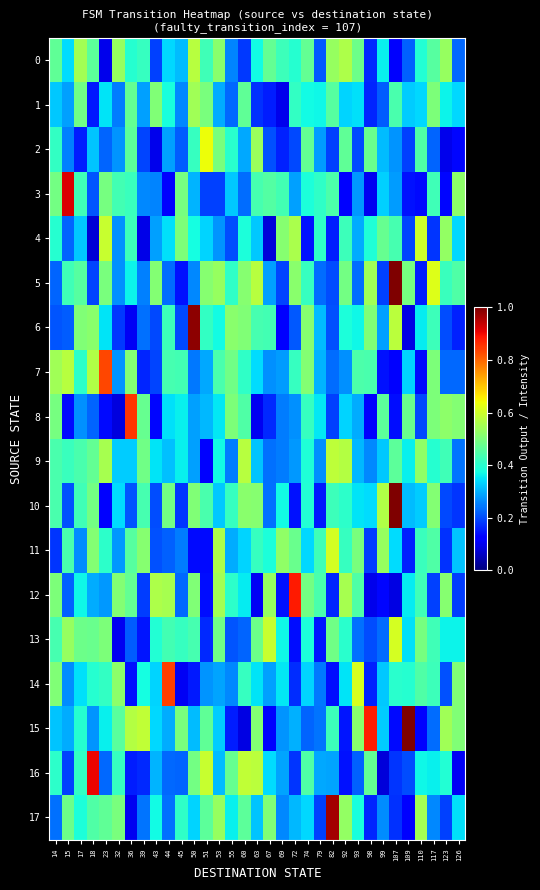

Reading left to right, what are all the values shown in this chart?

0: 14=0.5	15=0.3	17=0.5	18=0.5	23=0.1	32=0.5	36=0.4	39=0.4	43=0.2	44=0.3	45=0.3	50=0.6	51=0.4	53=0.5	55=0.3	60=0.2	63=0.4	67=0.5	69=0.4	72=0.4	74=0.5	79=0.2	82=0.5	92=0.6	93=0.5	98=0.2	99=0.4	107=0.1	109=0.2	110=0.4	117=0.5	123=0.5	126=0.2
1: 14=0.3	15=0.3	17=0.5	18=0.1	23=0.4	32=0.2	36=0.5	39=0.3	43=0.5	44=0.4	45=0.3	50=0.5	51=0.5	53=0.3	55=0.2	60=0.5	63=0.2	67=0.2	69=0.1	72=0.4	74=0.4	79=0.4	82=0.5	92=0.3	93=0.3	98=0.2	99=0.2	107=0.4	109=0.3	110=0.3	117=0.5	123=0.4	126=0.3
2: 14=0.4	15=0.3	17=0.2	18=0.3	23=0.2	32=0.3	36=0.5	39=0.2	43=0.1	44=0.3	45=0.2	50=0.4	51=0.6	53=0.5	55=0.4	60=0.3	63=0.5	67=0.2	69=0.2	72=0.2	74=0.5	79=0.3	82=0.2	92=0.5	93=0.2	98=0.5	99=0.3	107=0.3	109=0.2	110=0.4	117=0.2	123=0.1	126=0.1
3: 14=0.5	15=0.9	17=0.4	18=0.2	23=0.5	32=0.4	36=0.4	39=0.3	43=0.3	44=0.1	45=0.5	50=0.3	51=0.2	53=0.2	55=0.3	60=0.2	63=0.4	67=0.5	69=0.4	72=0.3	74=0.4	79=0.4	82=0.4	92=0.1	93=0.3	98=0.1	99=0.3	107=0.3	109=0.1	110=0.1	117=0.4	123=0.1	126=0.5
4: 14=0.4	15=0.2	17=0.3	18=0.1	23=0.6	32=0.3	36=0.4	39=0.1	43=0.3	44=0.3	45=0.5	50=0.4	51=0.3	53=0.3	55=0.2	60=0.4	63=0.3	67=0.1	69=0.5	72=0.6	74=0.1	79=0.4	82=0.2	92=0.4	93=0.3	98=0.4	99=0.5	107=0.4	109=0.2	110=0.6	117=0.2	123=0.5	126=0.3
5: 14=0.2	15=0.4	17=0.5	18=0.2	23=0.5	32=0.3	36=0.4	39=0.3	43=0.5	44=0.2	45=0.1	50=0.3	51=0.5	53=0.5	55=0.4	60=0.5	63=0.6	67=0.3	69=0.2	72=0.5	74=0.4	79=0.2	82=0.2	92=0.5	93=0.2	98=0.5	99=0.2	107=1.0	109=0.5	110=0.2	117=0.6	123=0.4	126=0.4
6: 14=0.2	15=0.2	17=0.5	18=0.5	23=0.3	32=0.2	36=0.1	39=0.2	43=0.2	44=0.4	45=0.2	50=1.0	51=0.4	53=0.4	55=0.5	60=0.5	63=0.4	67=0.4	69=0.1	72=0.2	74=0.5	79=0.3	82=0.2	92=0.4	93=0.4	98=0.5	99=0.3	107=0.6	109=0.1	110=0.4	117=0.4	123=0.2	126=0.2
7: 14=0.5	15=0.6	17=0.4	18=0.6	23=0.8	32=0.3	36=0.5	39=0.2	43=0.2	44=0.4	45=0.4	50=0.2	51=0.3	53=0.4	55=0.5	60=0.4	63=0.3	67=0.3	69=0.3	72=0.4	74=0.5	79=0.3	82=0.2	92=0.3	93=0.4	98=0.4	99=0.1	107=0.1	109=0.3	110=0.1	117=0.5	123=0.2	126=0.2
8: 14=0.5	15=0.1	17=0.3	18=0.2	23=0.1	32=0.1	36=0.9	39=0.5	43=0.1	44=0.3	45=0.4	50=0.3	51=0.3	53=0.4	55=0.5	60=0.4	63=0.1	67=0.2	69=0.2	72=0.3	74=0.4	79=0.4	82=0.2	92=0.3	93=0.3	98=0.1	99=0.5	107=0.1	109=0.5	110=0.2	117=0.5	123=0.5	126=0.5
9: 14=0.4	15=0.4	17=0.4	18=0.5	23=0.6	32=0.3	36=0.3	39=0.5	43=0.3	44=0.3	45=0.4	50=0.3	51=0.1	53=0.4	55=0.2	60=0.6	63=0.3	67=0.2	69=0.2	72=0.3	74=0.4	79=0.3	82=0.6	92=0.6	93=0.3	98=0.3	99=0.3	107=0.5	109=0.4	110=0.5	117=0.4	123=0.4	126=0.2
10: 14=0.4	15=0.2	17=0.4	18=0.5	23=0.1	32=0.3	36=0.2	39=0.4	43=0.2	44=0.5	45=0.2	50=0.5	51=0.4	53=0.3	55=0.4	60=0.5	63=0.5	67=0.2	69=0.4	72=0.1	74=0.4	79=0.1	82=0.4	92=0.4	93=0.3	98=0.3	99=0.6	107=1.0	109=0.3	110=0.3	117=0.5	123=0.2	126=0.2
11: 14=0.2	15=0.4	17=0.3	18=0.5	23=0.4	32=0.3	36=0.5	39=0.5	43=0.2	44=0.2	45=0.2	50=0.1	51=0.1	53=0.6	55=0.3	60=0.3	63=0.4	67=0.4	69=0.5	72=0.5	74=0.3	79=0.4	82=0.6	92=0.4	93=0.5	98=0.2	99=0.5	107=0.3	109=0.2	110=0.4	117=0.4	123=0.2	126=0.3
12: 14=0.5	15=0.2	17=0.4	18=0.3	23=0.3	32=0.5	36=0.5	39=0.2	43=0.6	44=0.6	45=0.2	50=0.5	51=0.1	53=0.5	55=0.4	60=0.4	63=0.1	67=0.5	69=0.1	72=0.9	74=0.5	79=0.4	82=0.2	92=0.6	93=0.4	98=0.1	99=0.1	107=0.1	109=0.4	110=0.4	117=0.2	123=0.5	126=0.2
13: 14=0.4	15=0.5	17=0.5	18=0.5	23=0.5	32=0.1	36=0.2	39=0.1	43=0.4	44=0.4	45=0.4	50=0.4	51=0.2	53=0.5	55=0.2	60=0.2	63=0.5	67=0.6	69=0.4	72=0.1	74=0.4	79=0.1	82=0.5	92=0.4	93=0.2	98=0.2	99=0.2	107=0.6	109=0.3	110=0.5	117=0.4	123=0.4	126=0.4
14: 14=0.5	15=0.3	17=0.3	18=0.4	23=0.4	32=0.5	36=0.1	39=0.4	43=0.3	44=0.8	45=0.1	50=0.2	51=0.3	53=0.3	55=0.3	60=0.4	63=0.3	67=0.3	69=0.4	72=0.2	74=0.3	79=0.2	82=0.1	92=0.4	93=0.6	98=0.2	99=0.3	107=0.4	109=0.4	110=0.4	117=0.4	123=0.2	126=0.5
15: 14=0.3	15=0.3	17=0.4	18=0.3	23=0.4	32=0.5	36=0.6	39=0.6	43=0.3	44=0.3	45=0.5	50=0.3	51=0.5	53=0.3	55=0.2	60=0.1	63=0.5	67=0.1	69=0.3	72=0.3	74=0.2	79=0.2	82=0.4	92=0.1	93=0.5	98=0.9	99=0.3	107=0.1	109=1.0	110=0.1	117=0.2	123=0.5	126=0.5
16: 14=0.4	15=0.2	17=0.4	18=0.9	23=0.2	32=0.4	36=0.2	39=0.2	43=0.3	44=0.2	45=0.2	50=0.5	51=0.6	53=0.3	55=0.5	60=0.6	63=0.6	67=0.3	69=0.3	72=0.2	74=0.4	79=0.3	82=0.3	92=0.1	93=0.2	98=0.5	99=0.1	107=0.2	109=0.2	110=0.4	117=0.4	123=0.4	126=0.1
17: 14=0.2	15=0.5	17=0.4	18=0.4	23=0.5	32=0.5	36=0.1	39=0.2	43=0.4	44=0.2	45=0.4	50=0.3	51=0.5	53=0.5	55=0.4	60=0.5	63=0.3	67=0.5	69=0.3	72=0.3	74=0.3	79=0.2	82=1.0	92=0.5	93=0.4	98=0.2	99=0.3	107=0.2	109=0.1	110=0.5	117=0.3	123=0.2	126=0.3